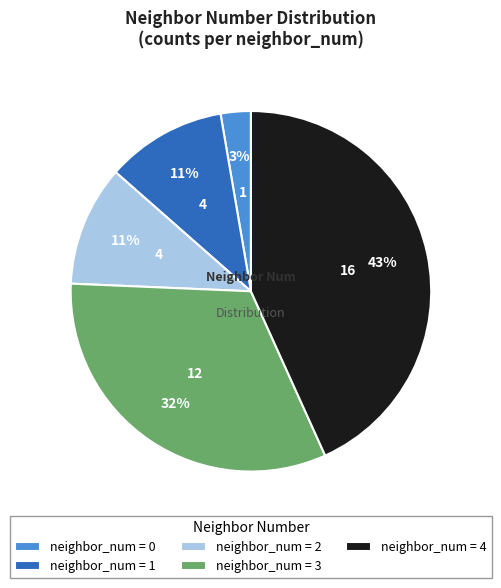

Does any single category account for the majority?

No